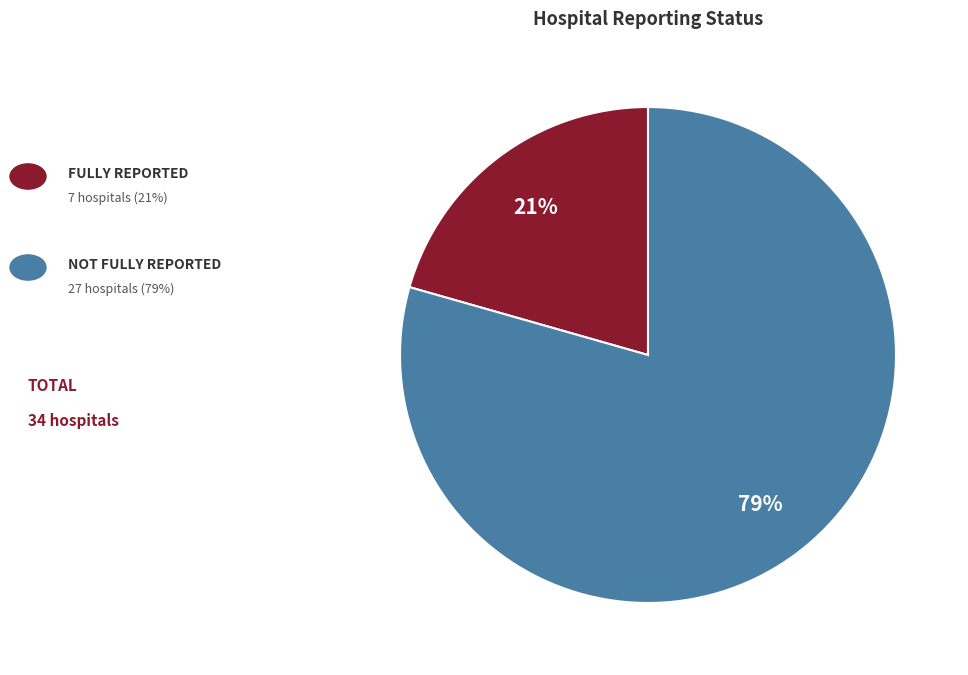

To the nearest percent, what is the average slice percentage?

50%